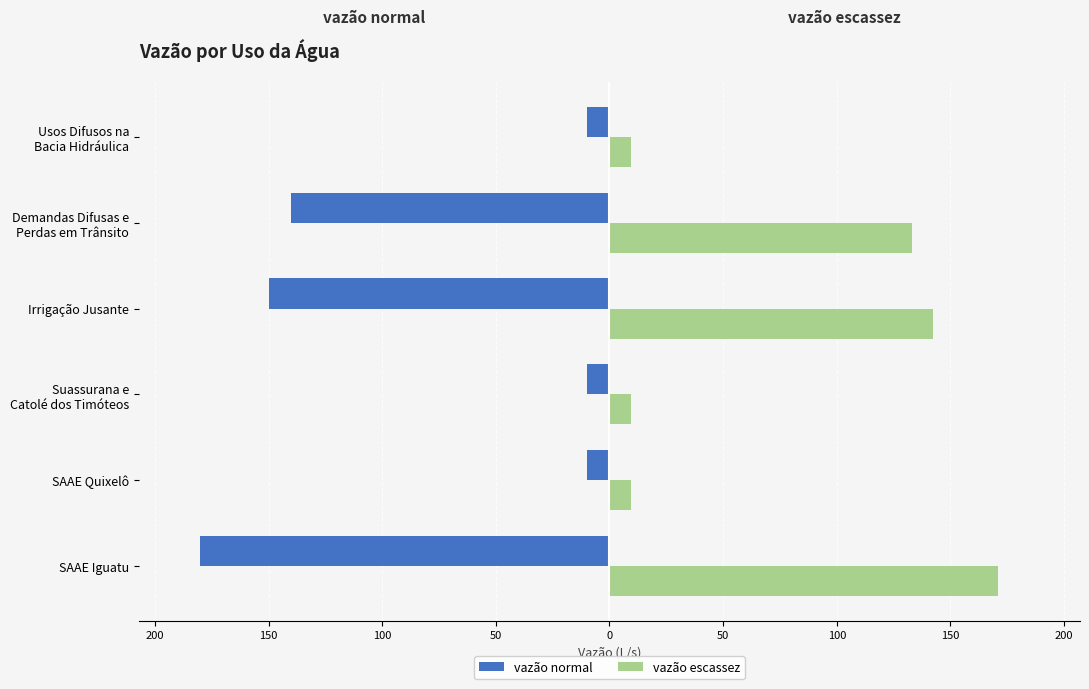

Reading left to right, extract all data points from this chart.

vazão normal: -180.0	-10.0	-10.0	-150.0	-140.0	-10.0
vazão escassez: 171.0	9.5	9.5	142.5	133.0	9.5